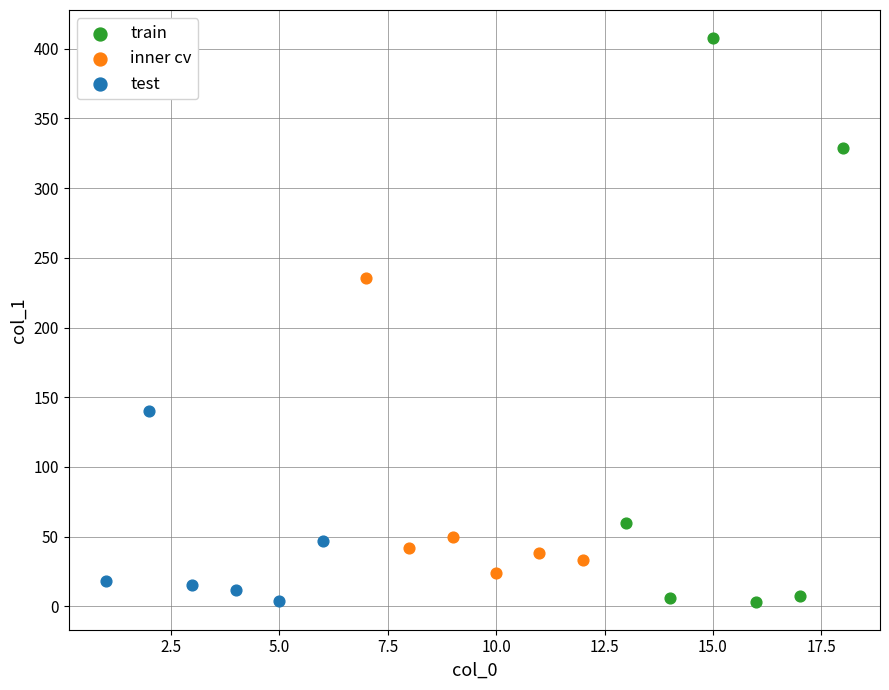

What are all the series names shown in the legend?

train, inner cv, test